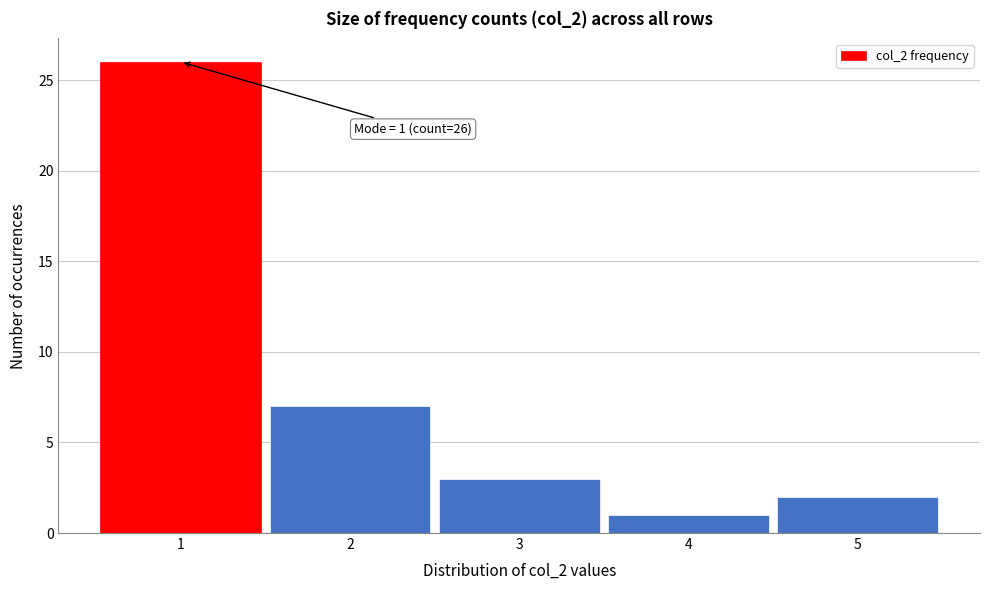

Reading left to right, what are all the values shown in this chart?

1=26	2=7	3=3	4=1	5=2